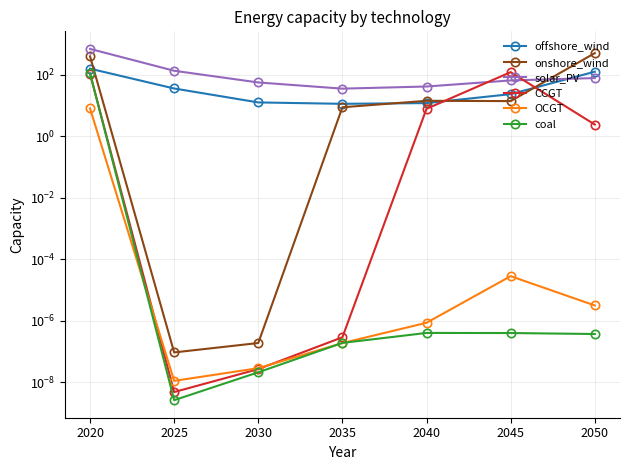

What are all the series names shown in the legend?

offshore_wind, onshore_wind, solar_PV, CCGT, OCGT, coal